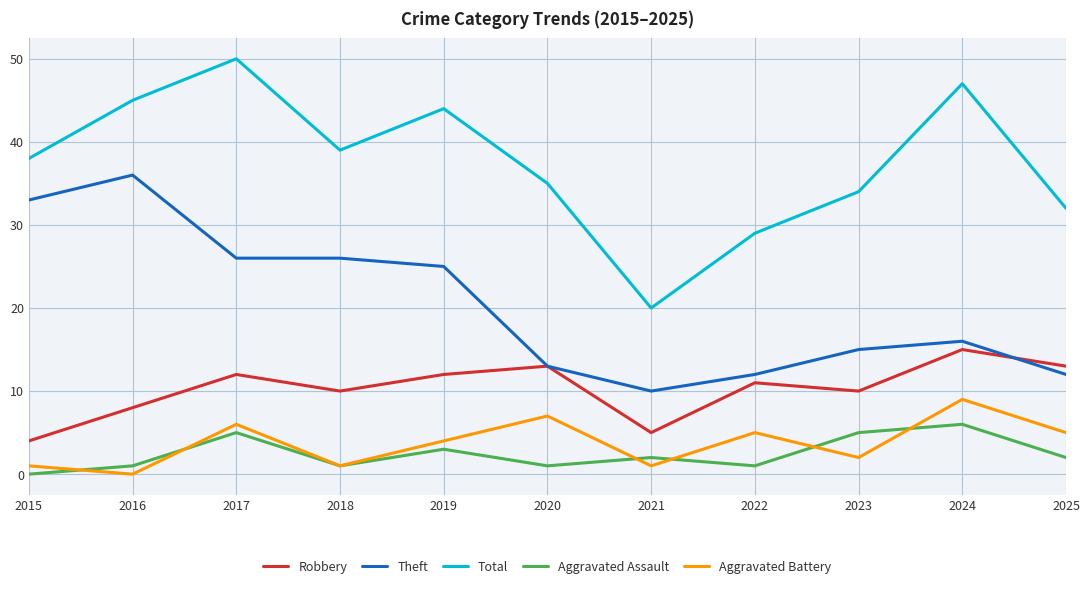

What is the difference between the highest and lowest values at 2020?

34